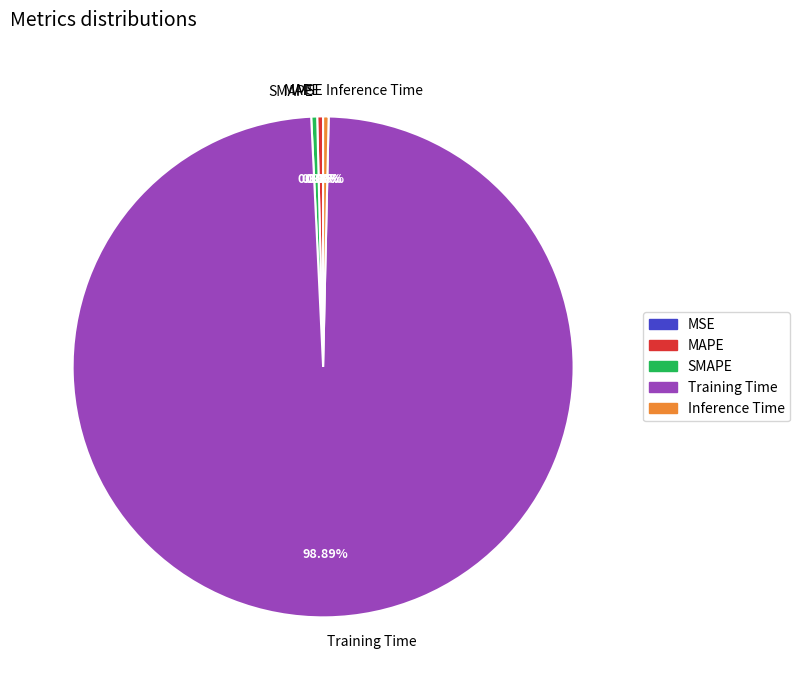

Is the sum of MAPE and Training Time greater than half?

Yes